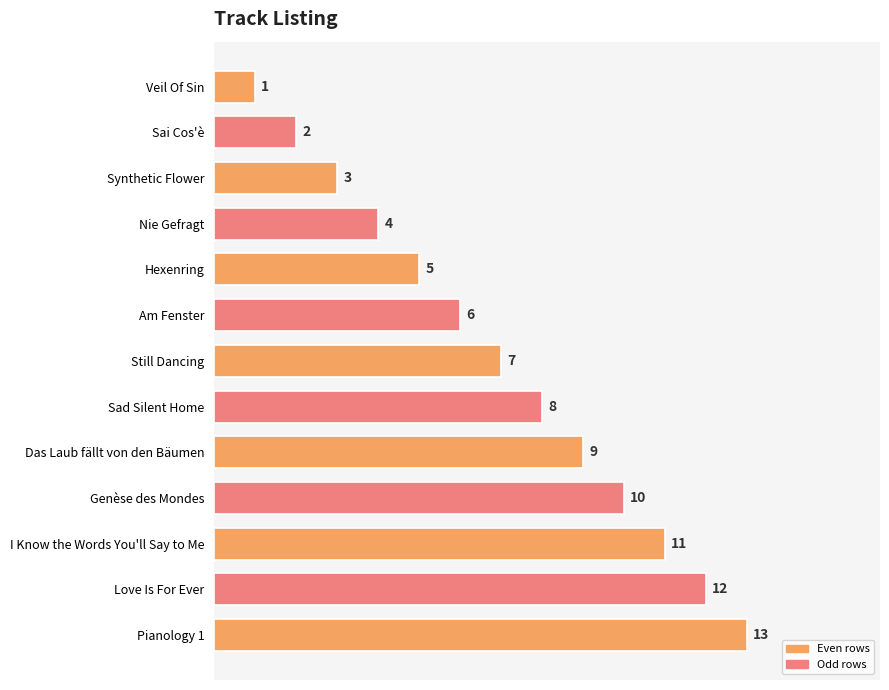

Read the value at Pianology 1.

13